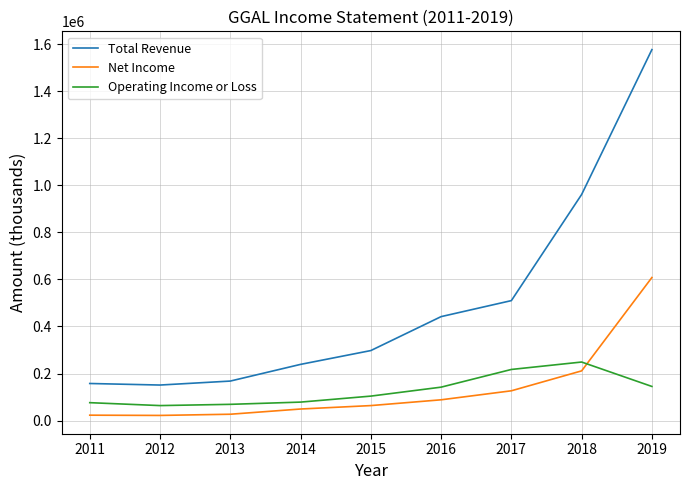

What is the minimum value for Operating Income or Loss?

63500